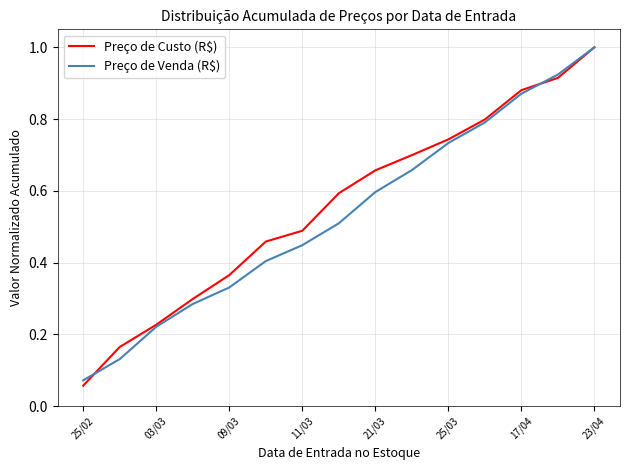

Which series has the widest spread of values?

Preço de Custo (R$)